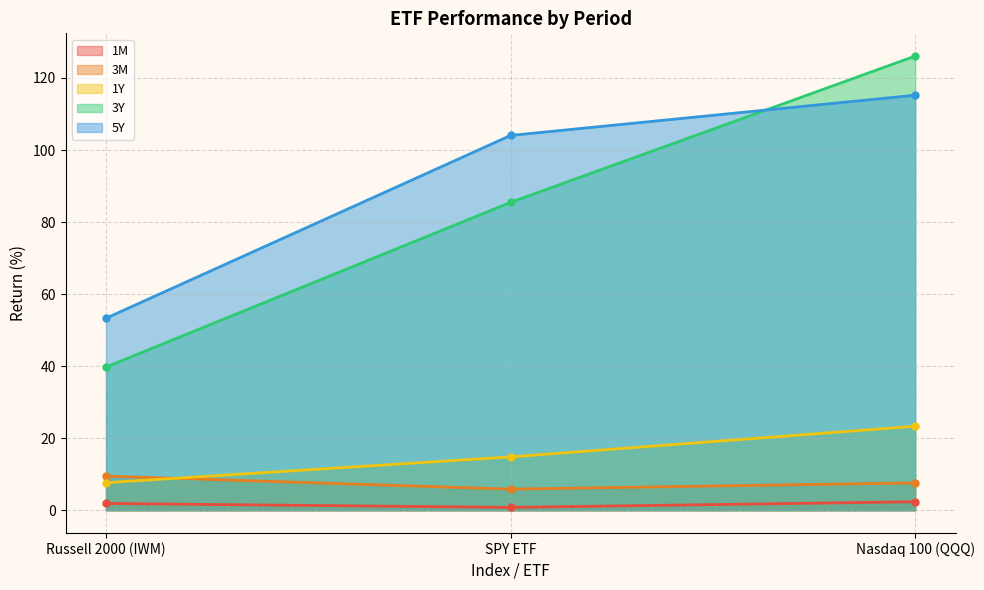

How many lines are shown in the chart?

5